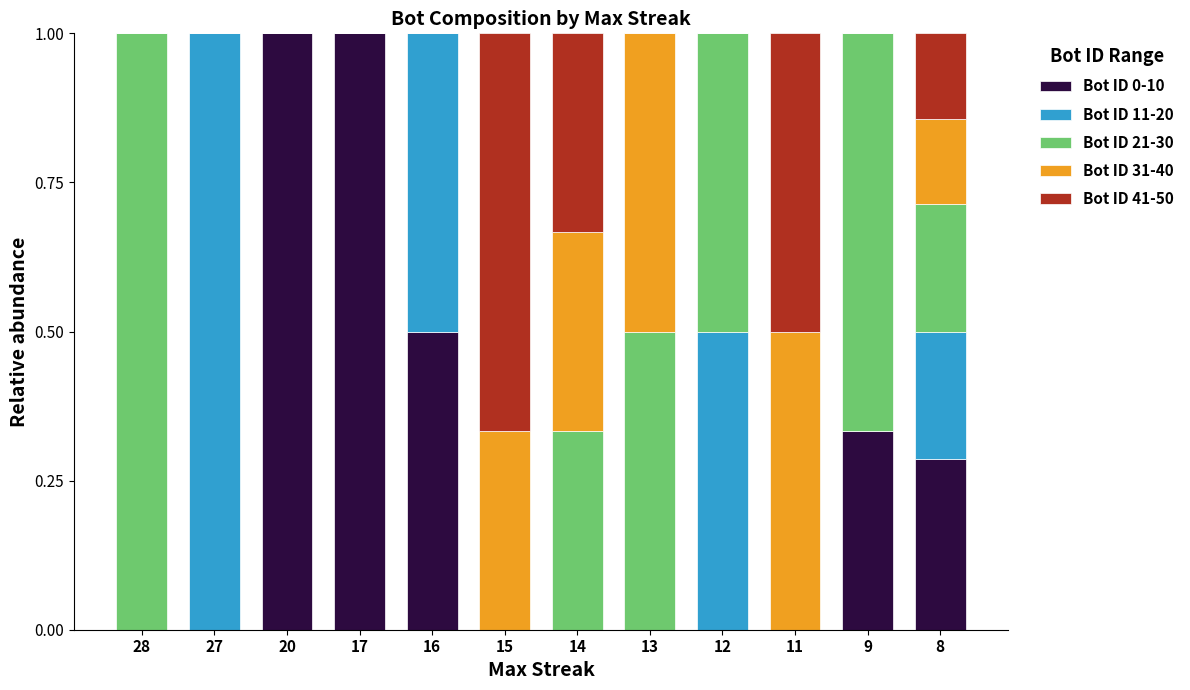

Are the bars grouped side by side (vs. stacked)?

No